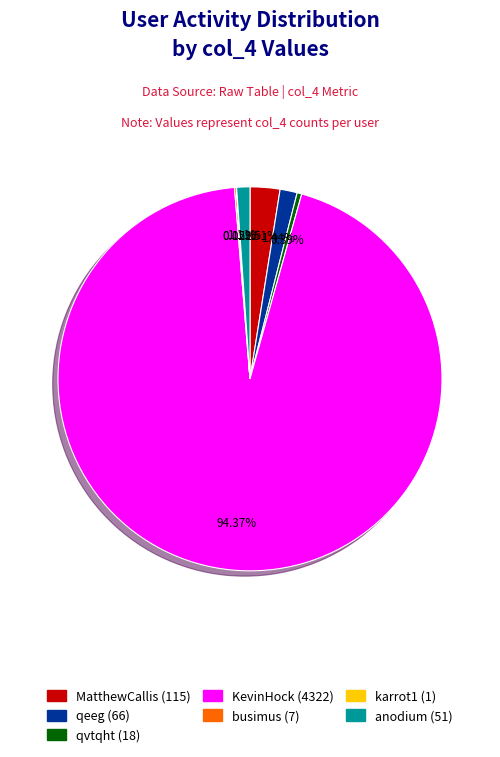

Which category accounts for the majority?

KevinHock